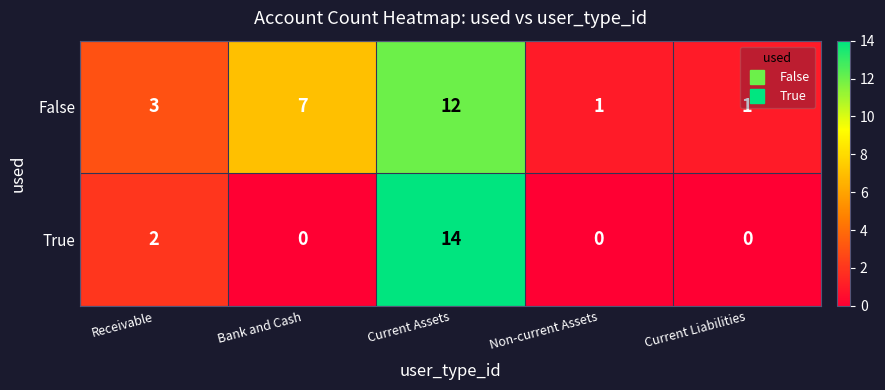

List the series in order of their overall mean, lowest first.

True, False